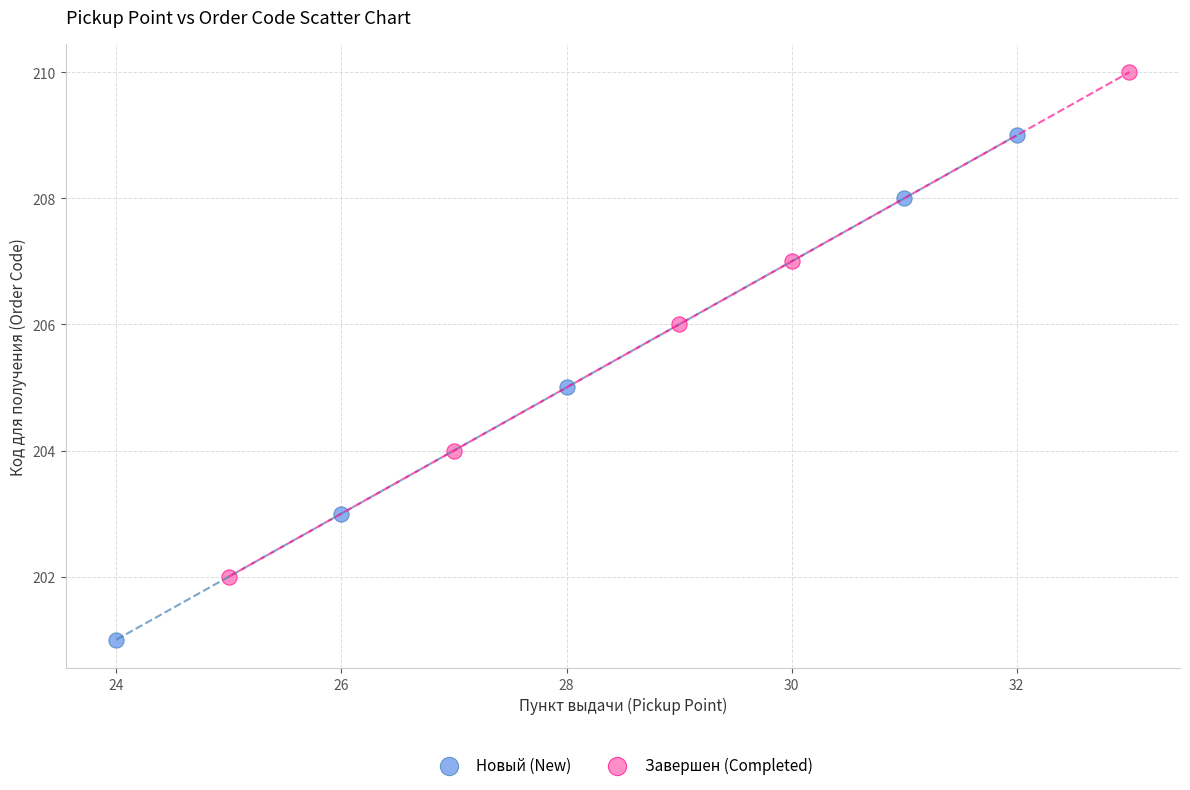

Which series contains the highest Y value?

Завершен (Completed)